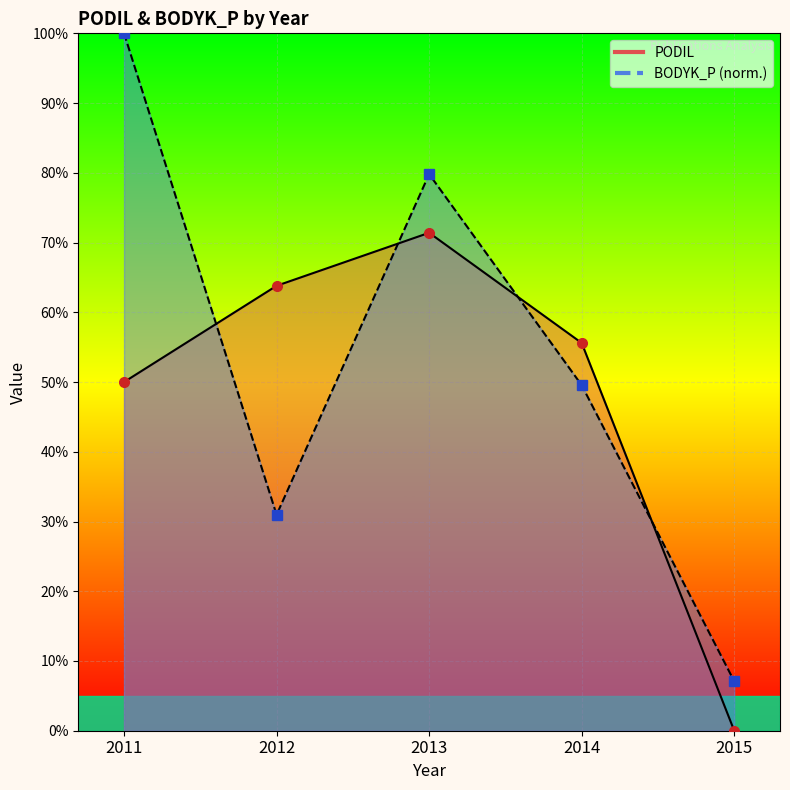

Reading right to left, list all the values displayed in this chart.

PODIL: 0.0	0.6	0.7	0.6	0.5
BODYK_P: 0.1	0.5	0.8	0.3	1.0